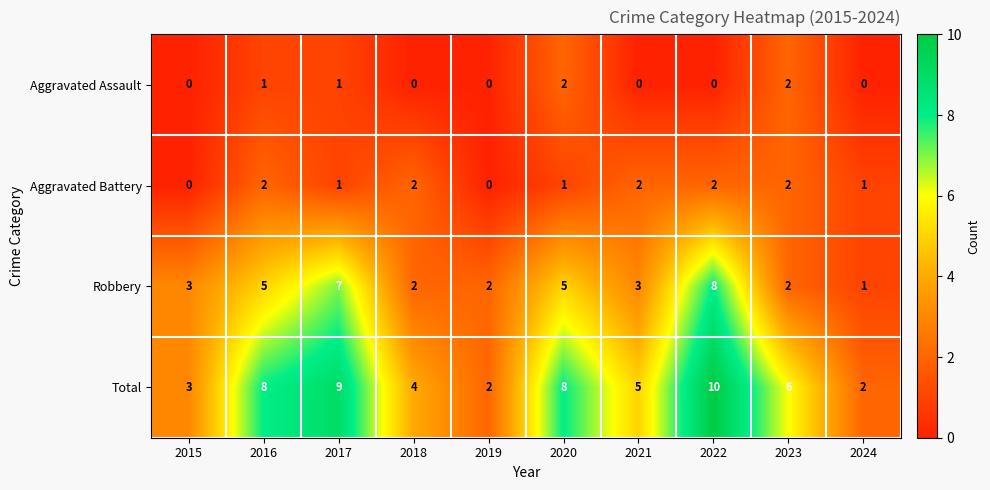

Which category has the highest value across all series?

2022